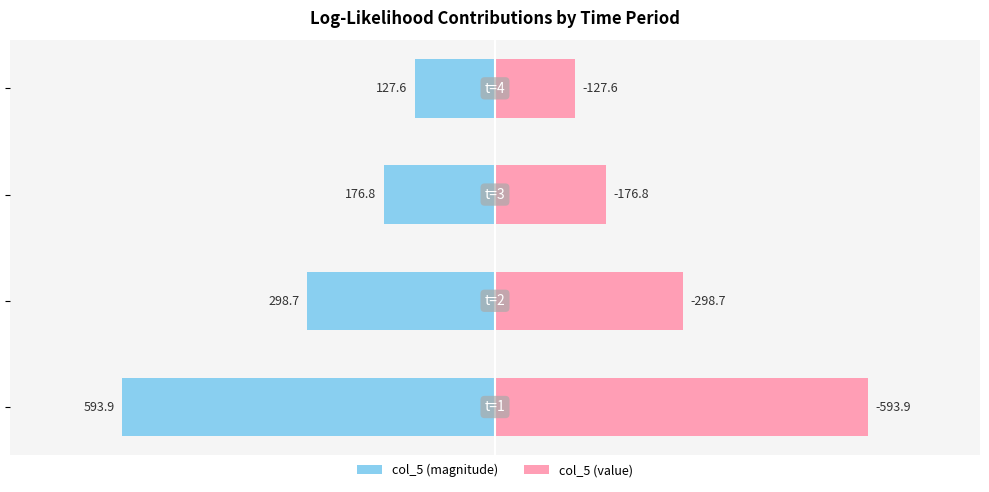

How many bars are there in total?

8